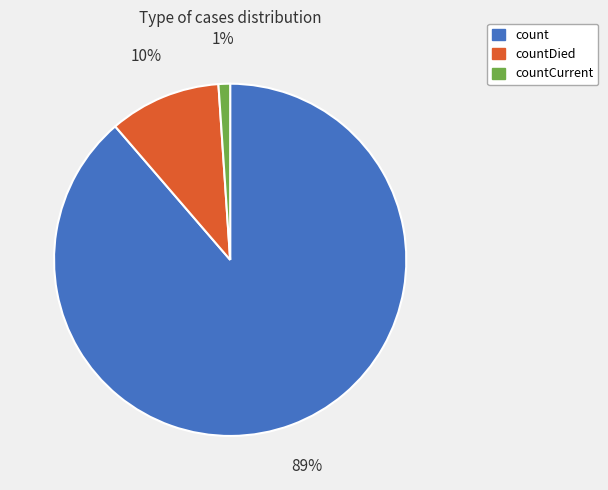

To the nearest percent, what is the average slice percentage?

33%